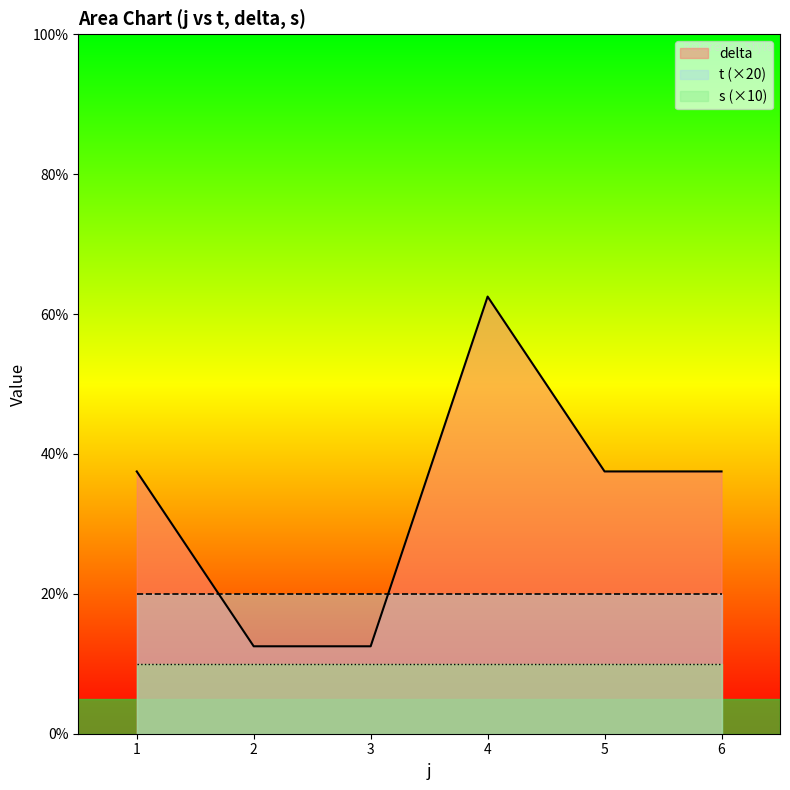

Is it true that t equals 1.0 at 1?

True